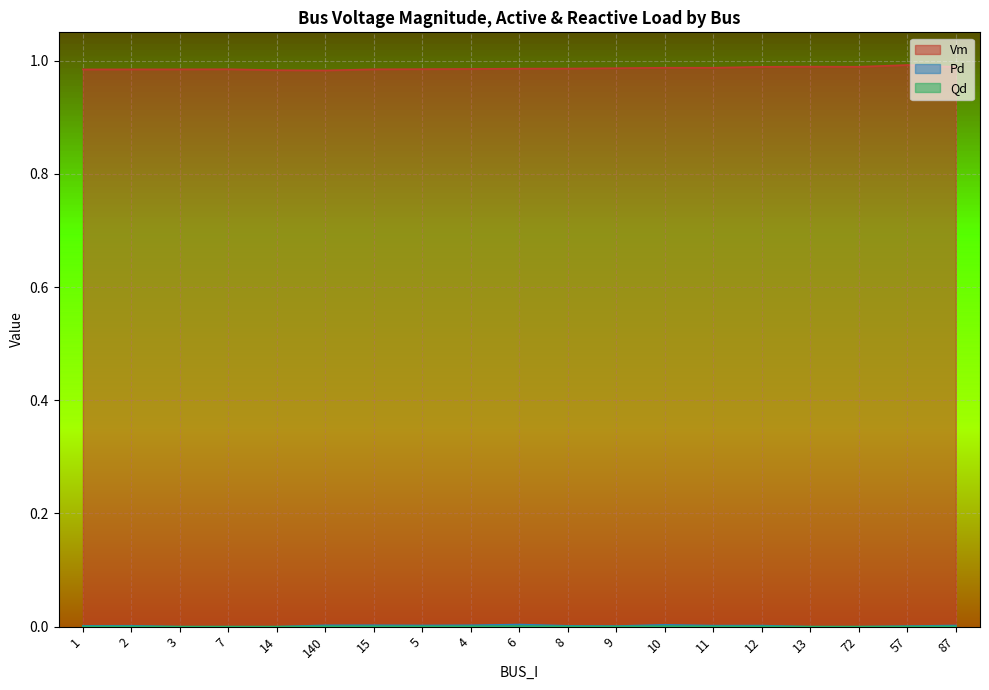

Does the chart display data point markers on the line(s)?

No